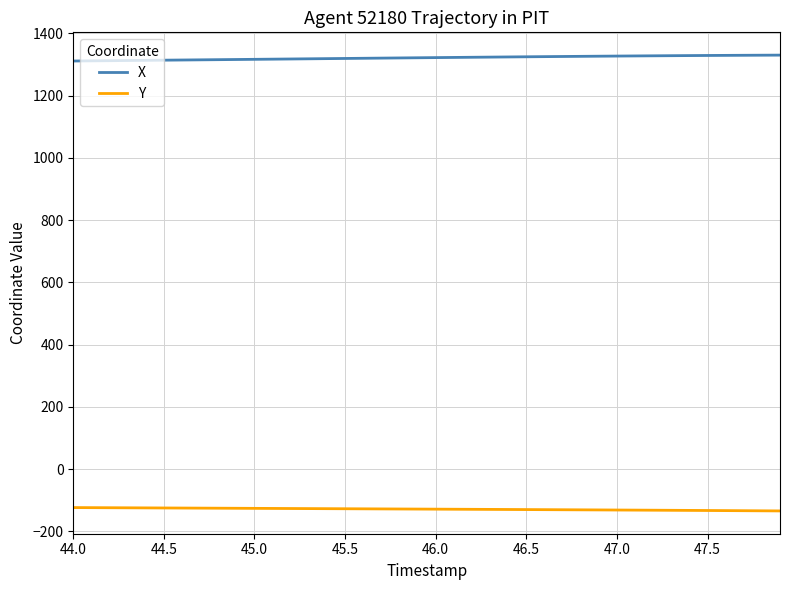

What is the average value of the X series?

1321.2